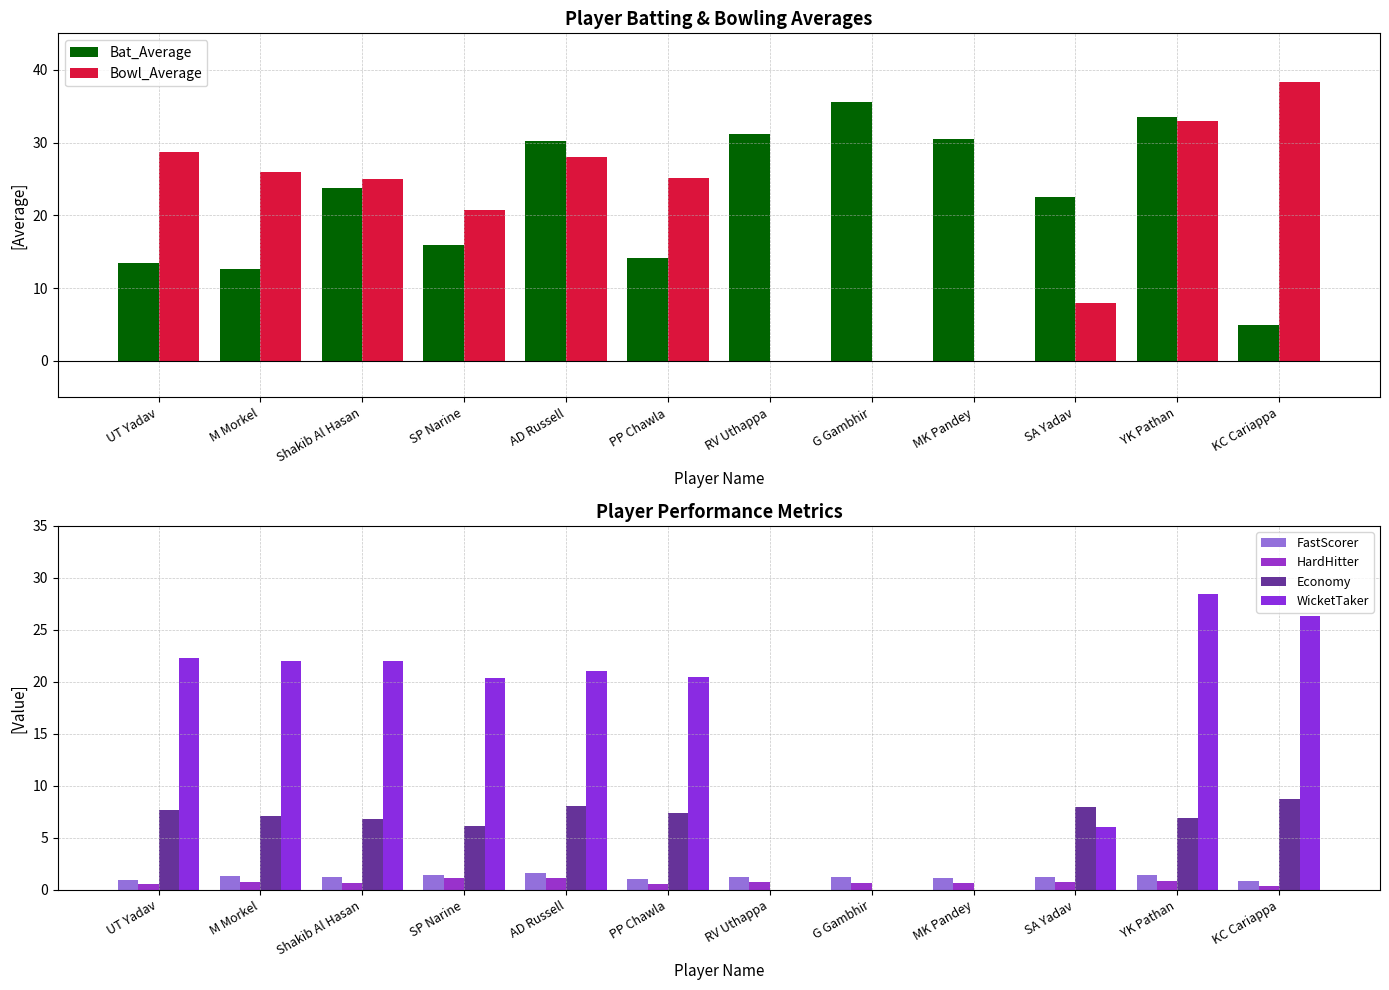

Reading left to right, extract all data points from this chart.

Bat_Average: 13.4	12.6	23.8	15.9	30.2	14.1	31.2	35.6	30.5	22.5	33.5	5.0
Bowl_Average: 28.7	25.9	25.0	20.7	28.1	25.2	0.0	0.0	0.0	8.0	32.9	38.4
FastScorer: 1.0	1.4	1.2	1.4	1.6	1.1	1.3	1.2	1.2	1.3	1.4	0.8
HardHitter: 0.5	0.8	0.7	1.1	1.2	0.6	0.8	0.7	0.6	0.7	0.9	0.3
Economy: 7.7	7.1	6.8	6.1	8.0	7.4	0.0	0.0	0.0	8.0	6.9	8.7
WicketTaker: 22.3	22.0	22.0	20.3	21.0	20.4	0.0	0.0	0.0	6.0	28.4	26.4